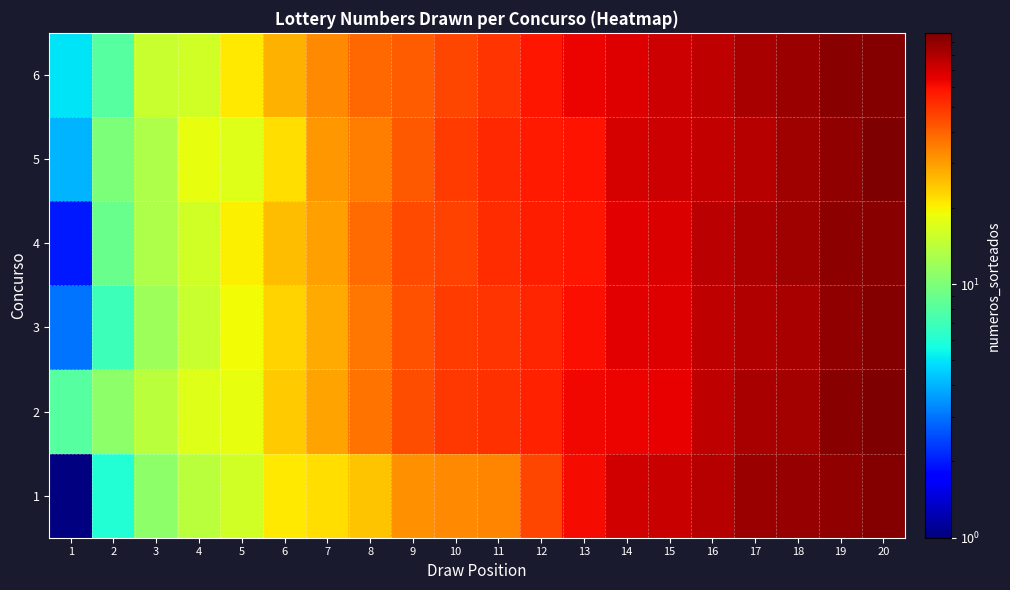

Reading right to left, extract all data points from this chart.

1: 20=95	19=90	18=89	17=88	16=78	15=73	14=70	13=61	12=46	11=34	10=33	9=32	8=25	7=22	6=21	5=16	4=14	3=11	2=6	1=0
2: 20=97	19=93	18=84	17=82	16=76	15=64	14=63	13=62	12=55	11=51	10=49	9=44	8=37	7=29	6=24	5=18	4=17	3=14	2=11	1=8
3: 20=96	19=91	18=83	17=80	16=75	15=67	14=65	13=60	12=54	11=50	10=48	9=43	8=36	7=28	6=23	5=19	4=15	3=12	2=7	1=3
4: 20=94	19=92	18=85	17=81	16=77	15=68	14=66	13=58	12=56	11=52	10=47	9=45	8=38	7=30	6=26	5=20	4=16	3=13	2=9	1=2
5: 20=98	19=90	18=86	17=79	16=74	15=71	14=69	13=59	12=57	11=53	10=48	9=42	8=35	7=31	6=22	5=17	4=18	3=13	2=10	1=4
6: 20=95	19=93	18=87	17=82	16=76	15=72	14=67	13=63	12=58	11=50	10=46	9=41	8=39	7=33	6=27	5=21	4=16	3=15	2=8	1=5